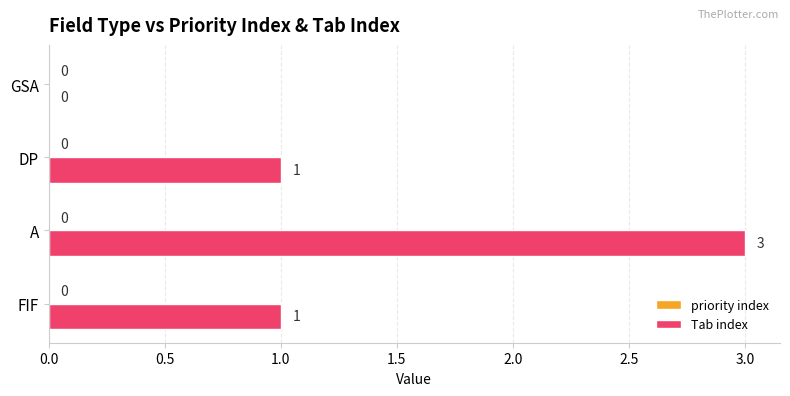

True or false: the data shows 0 at DP.

False